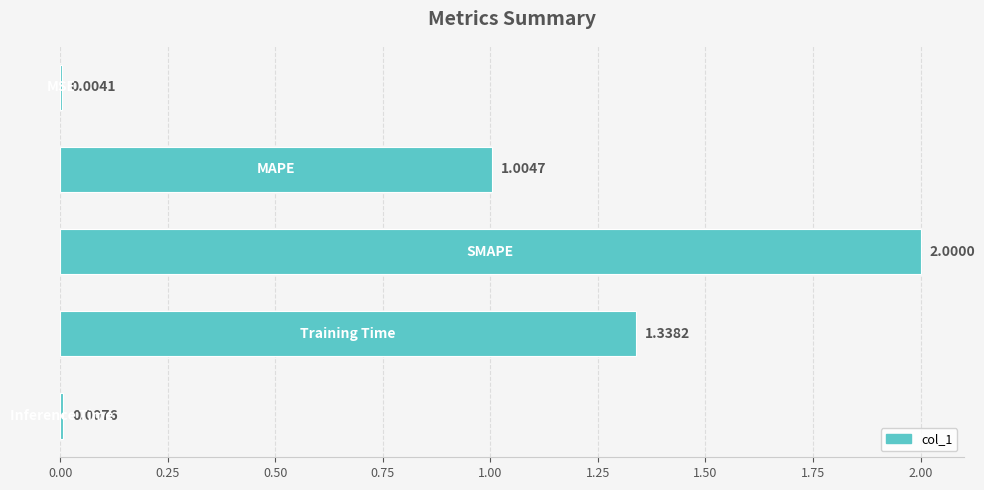

What is the sum of all values?

4.4